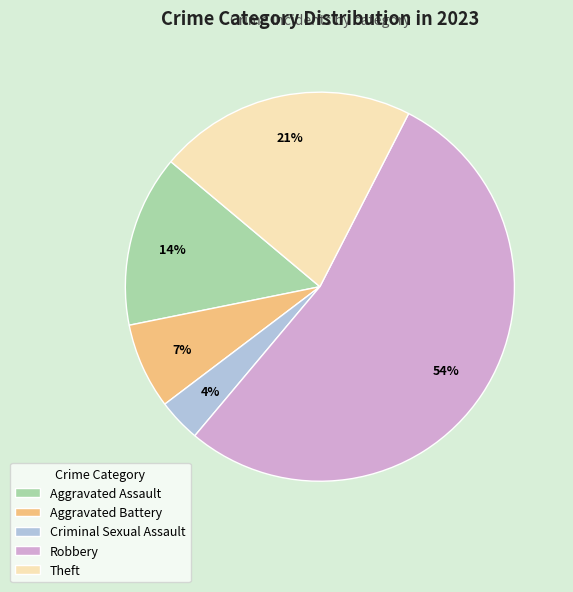

What is the ratio of the value at Aggravated Assault to the value at Aggravated Battery?

2.0